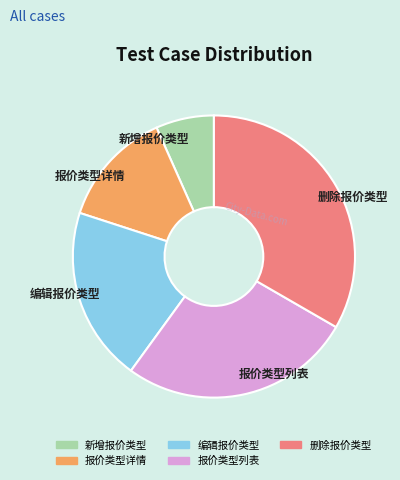

True or false: 新增报价类型 accounts for 7% of the total.

True